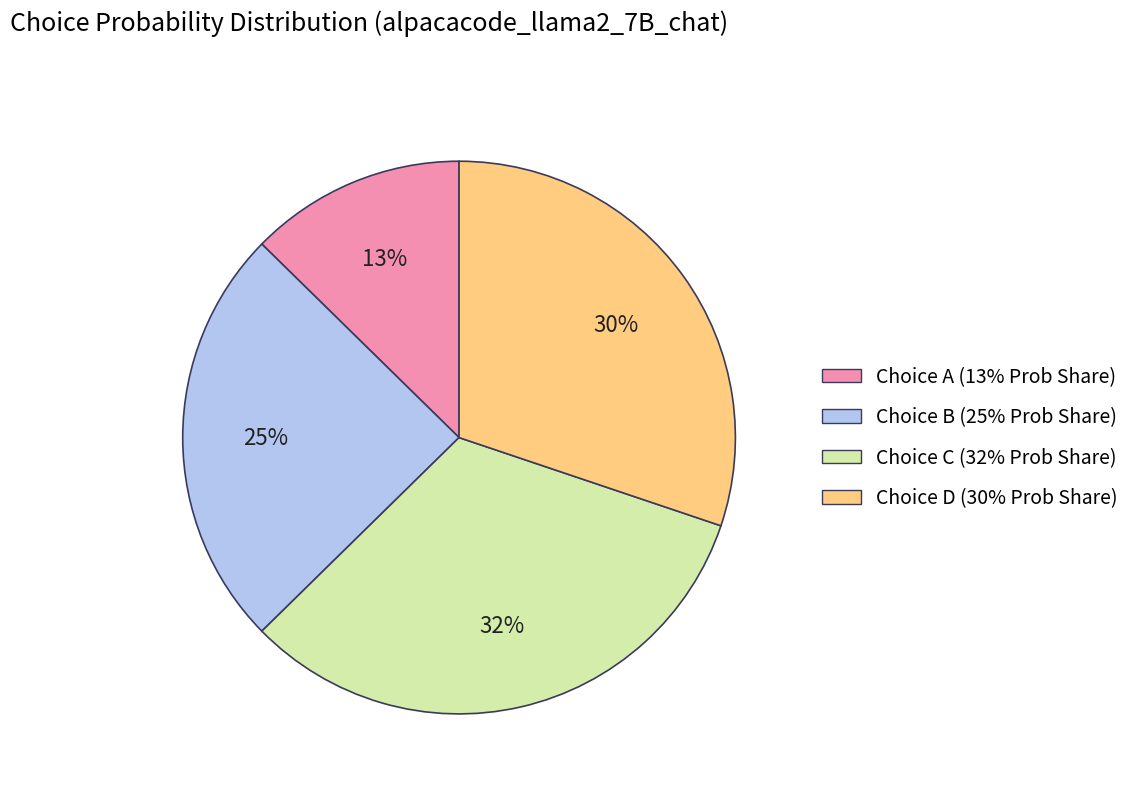

Is there any slice that represents more than half of the pie?

No